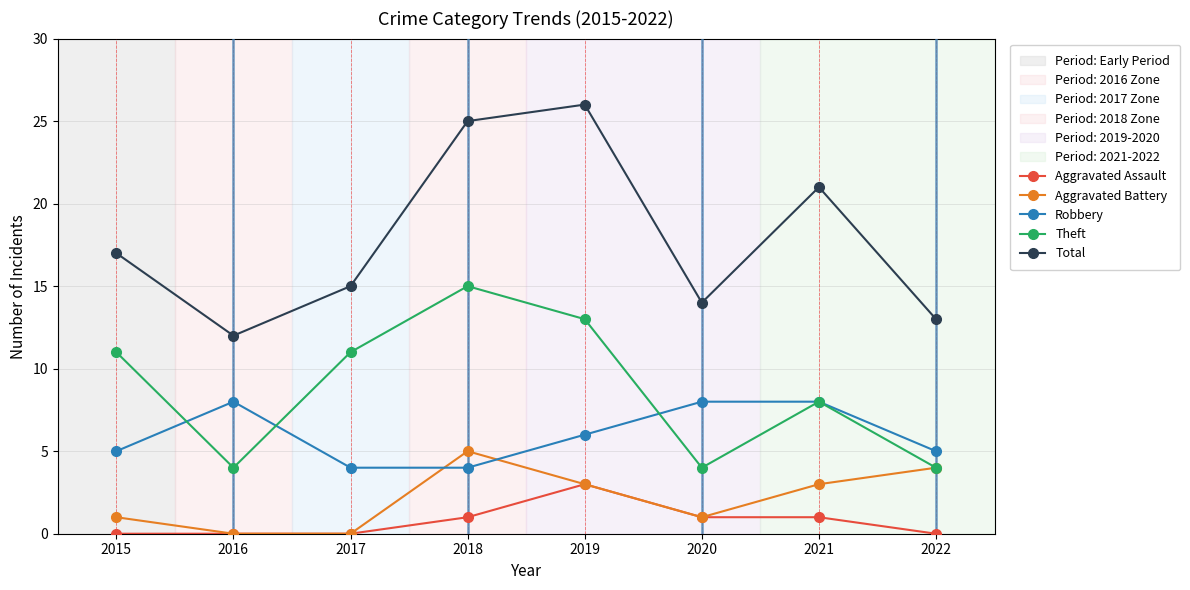

Is the value of Total at 2020 greater than the value of Aggravated Battery at 2021?

Yes